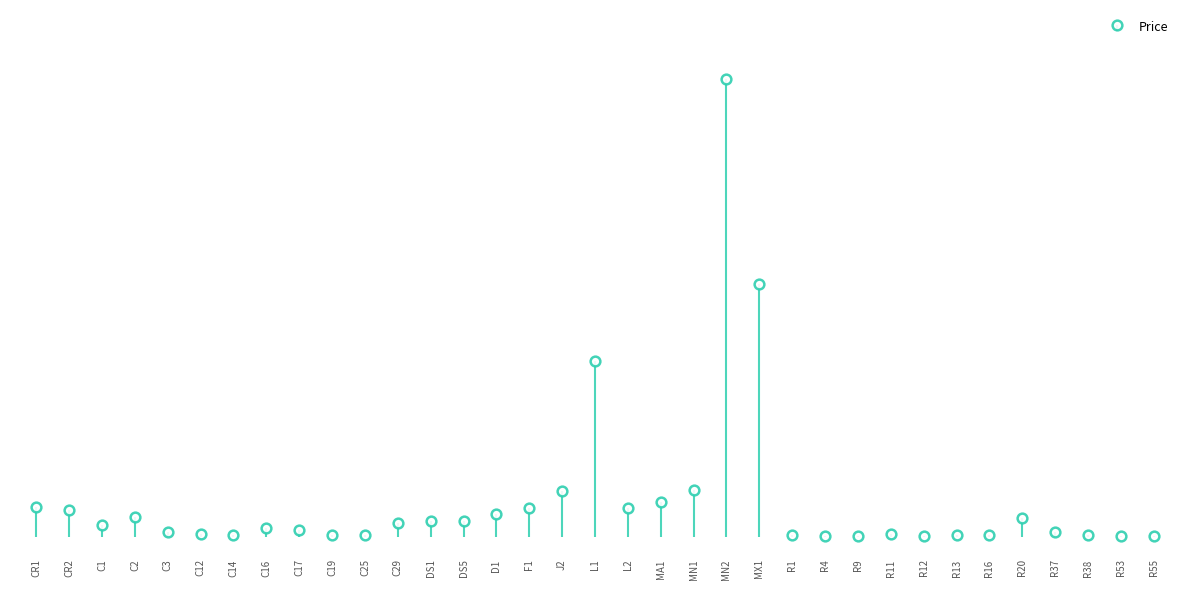

Are the bars grouped side by side (vs. stacked)?

No